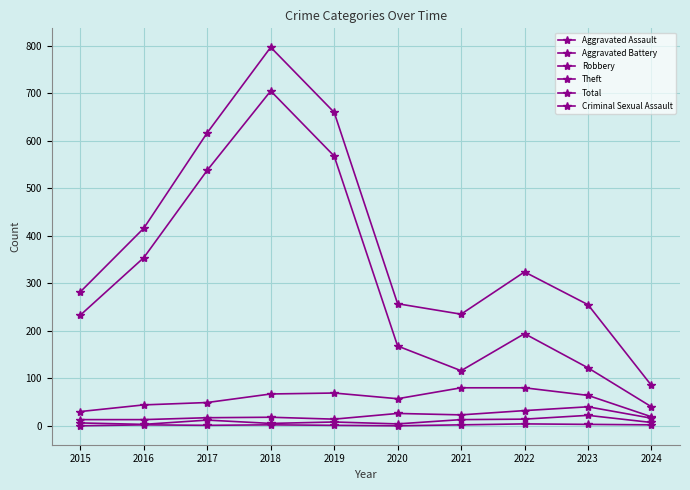

How many series are shown in this chart?

6